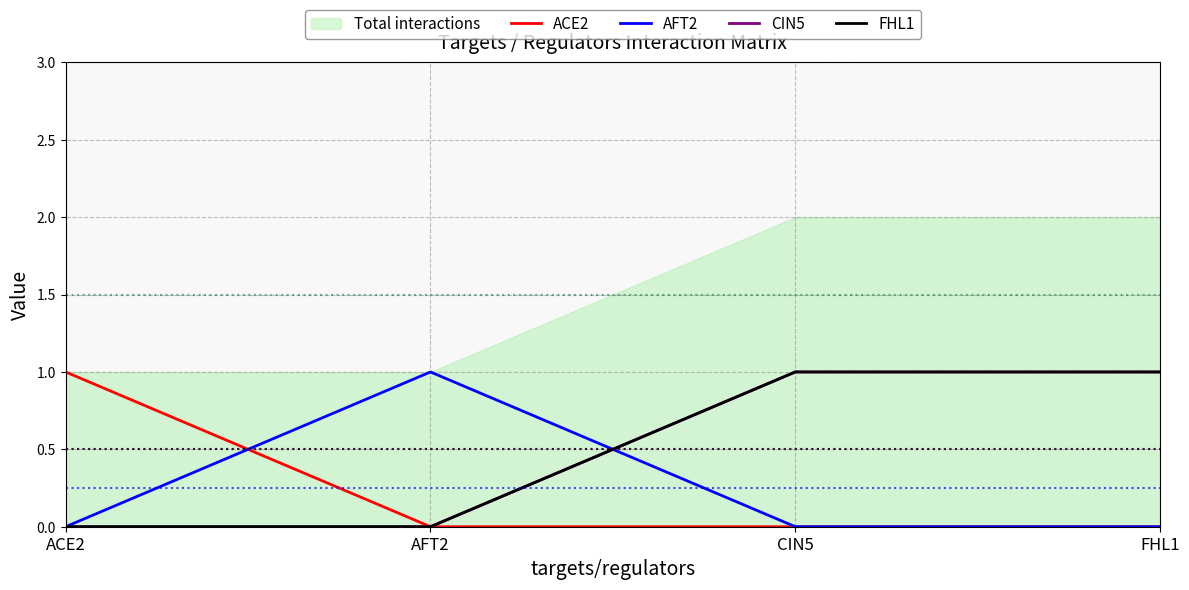

True or false: FHL1 has more than 1 points higher than both neighbors.

False